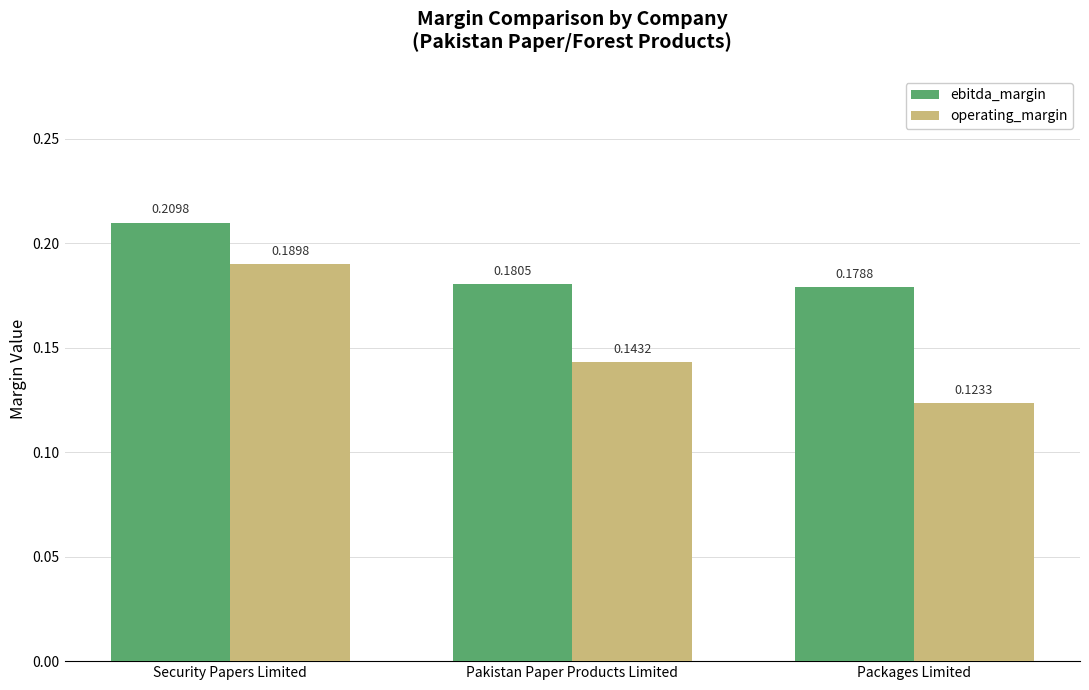

What are all the series names shown in the legend?

ebitda_margin, operating_margin